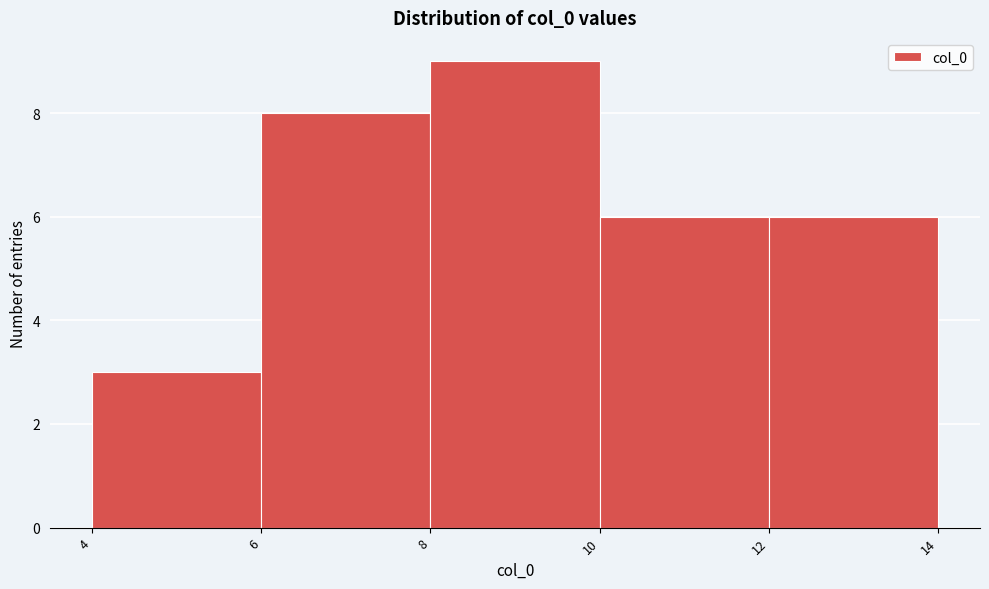

Over which range of the x-axis is the bar tallest?

8 to 10